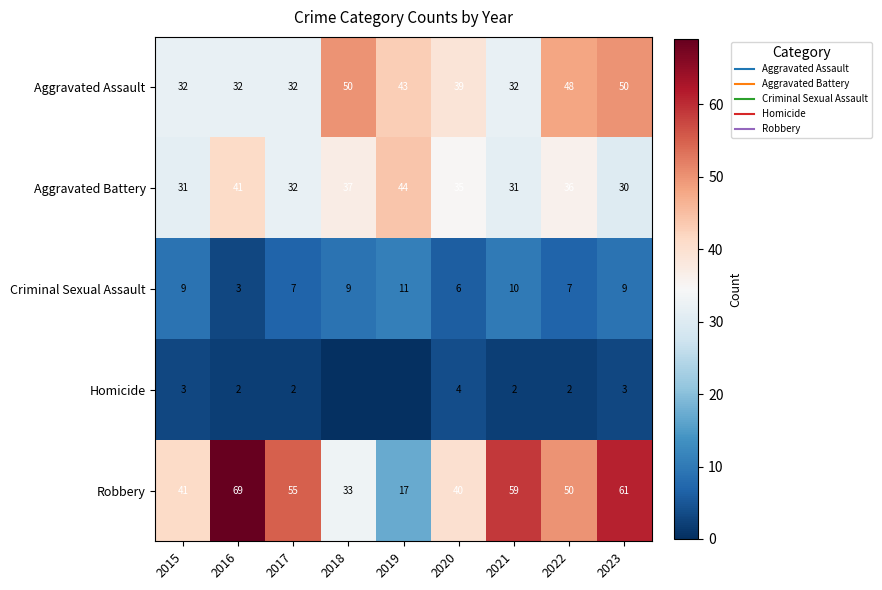

Rank the series at 2020 from highest to lowest value.

Robbery, Aggravated Assault, Aggravated Battery, Criminal Sexual Assault, Homicide